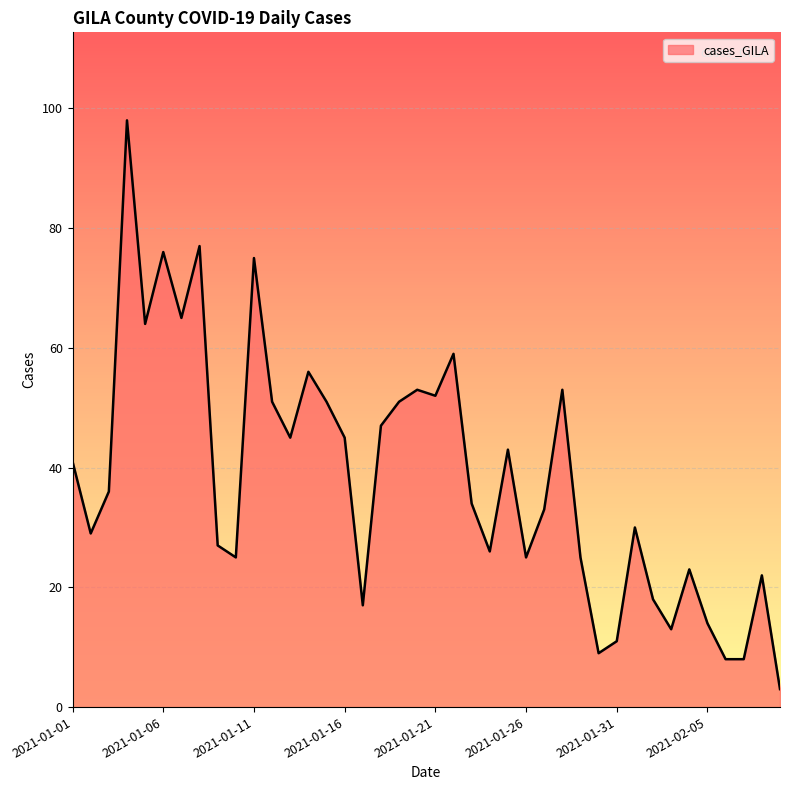

What is the difference between the maximum and minimum values?

95